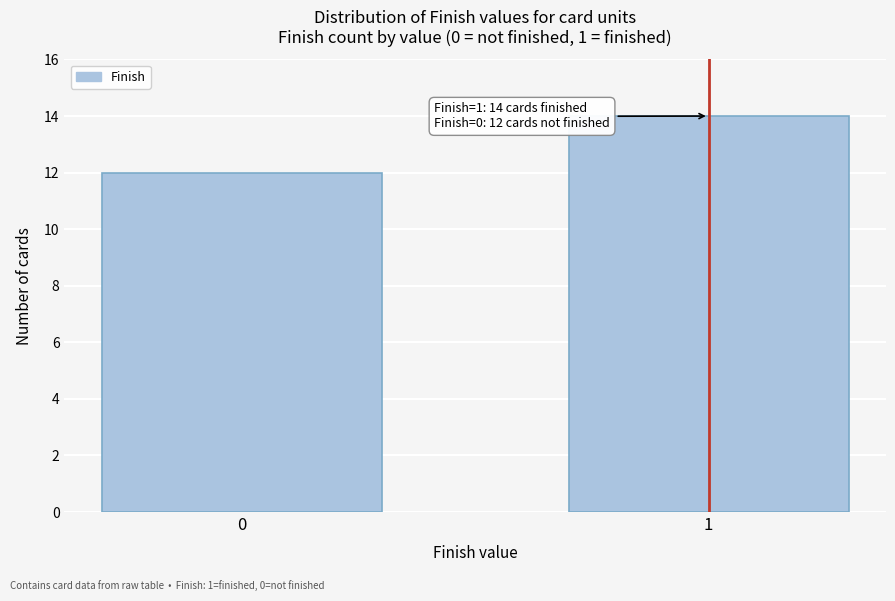

Reading right to left, what are all the values shown in this chart?

1=14	0=12